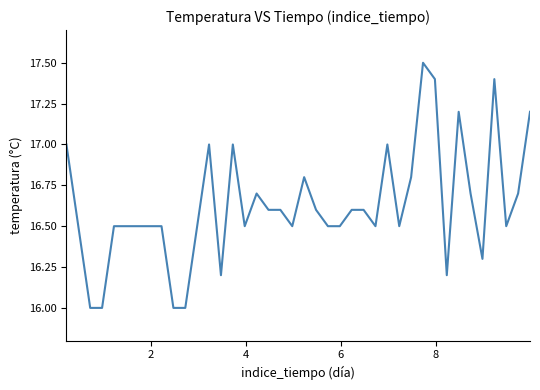

What is the greatest value displayed?

17.5